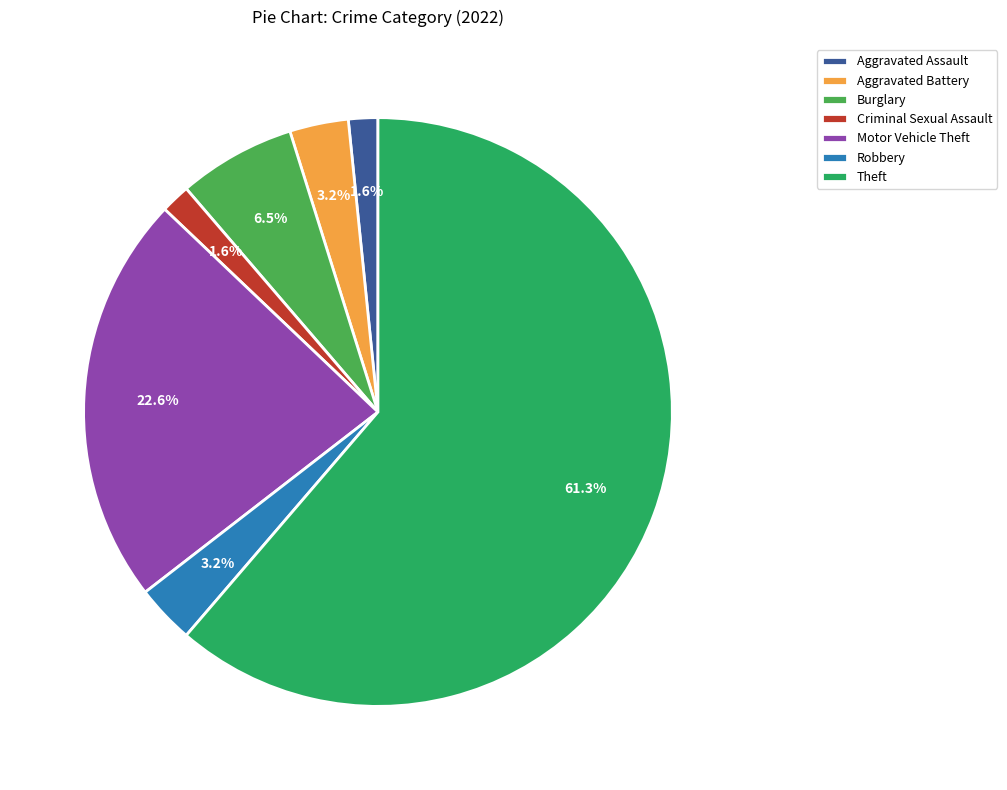

Which category has the biggest portion of the pie?

Theft